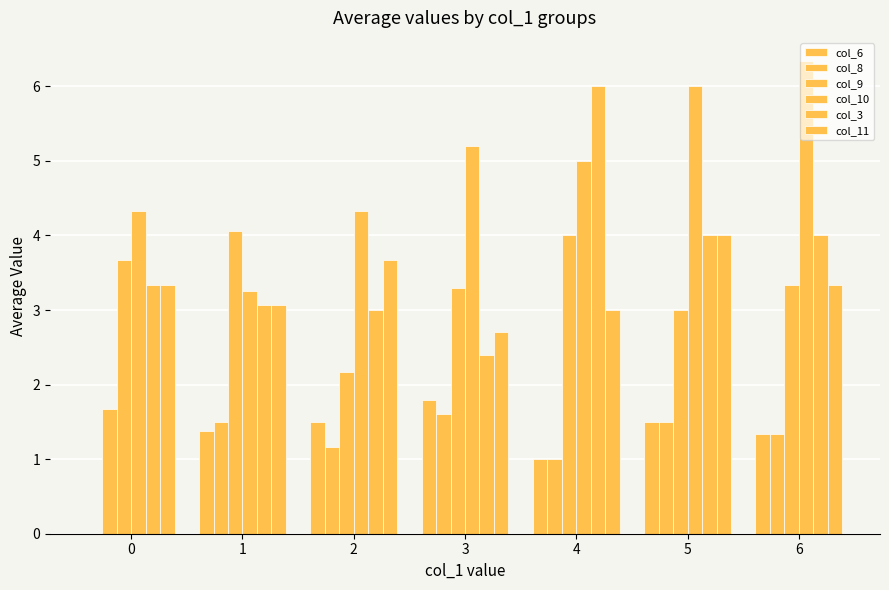

Which series has the widest spread of values?

col_3